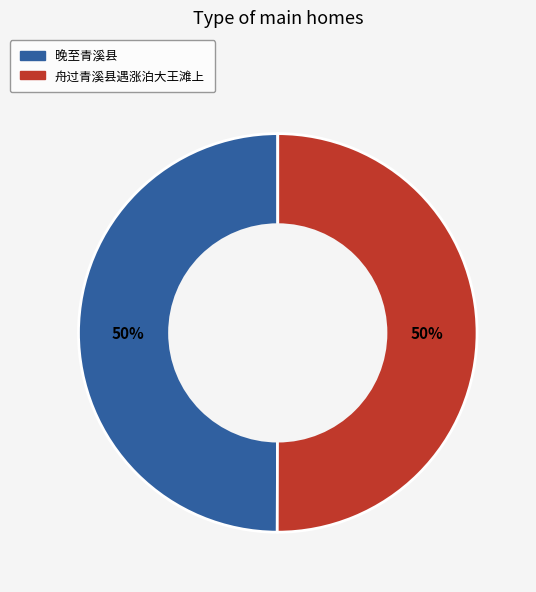

The 晚至青溪县 slice represents 50% of the pie. True or false?

True